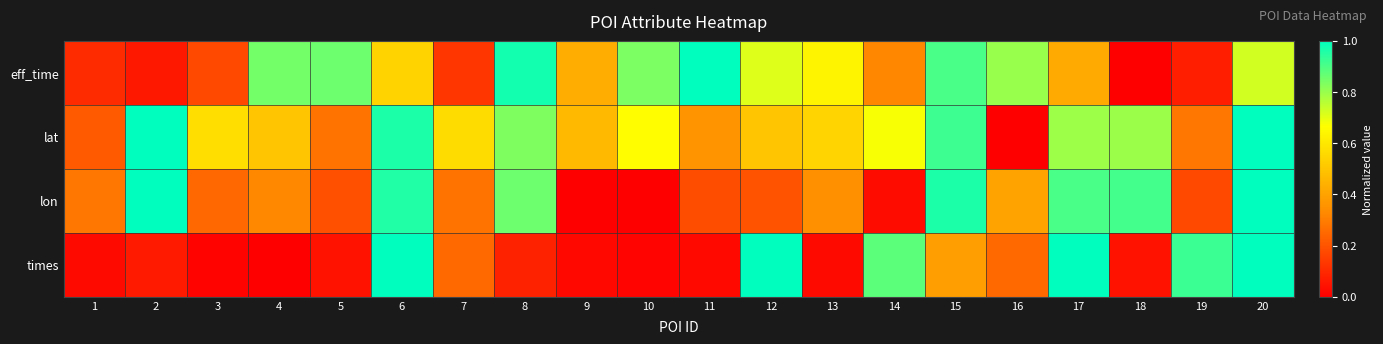

Between 1 and 4, which is larger?

4